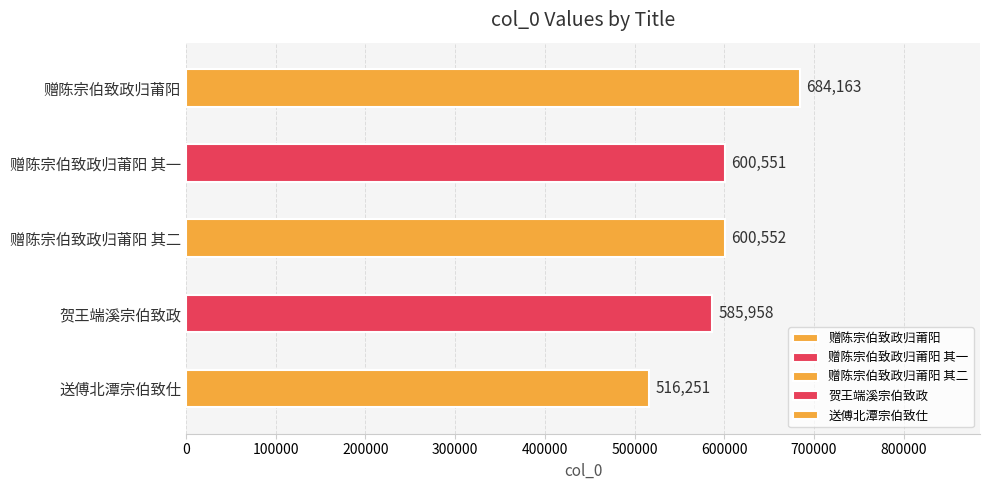

Which label corresponds to the smallest value in the chart?

送傅北潭宗伯致仕